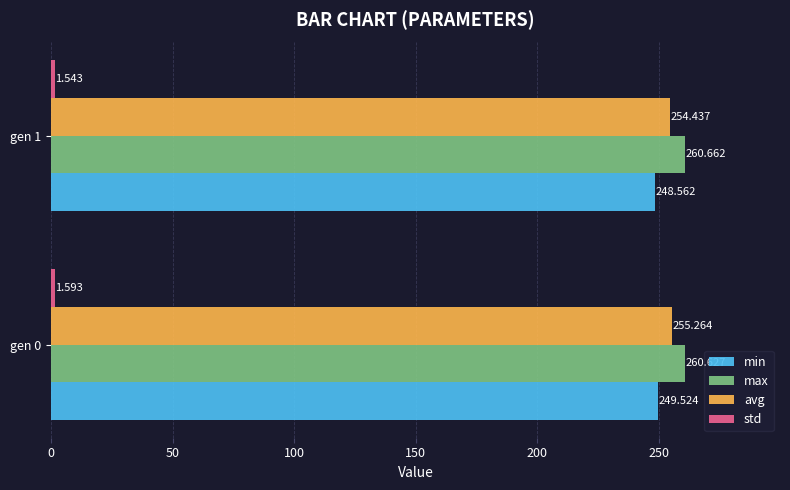

Is the value of avg at gen 1 greater than the value of min at gen 1?

Yes